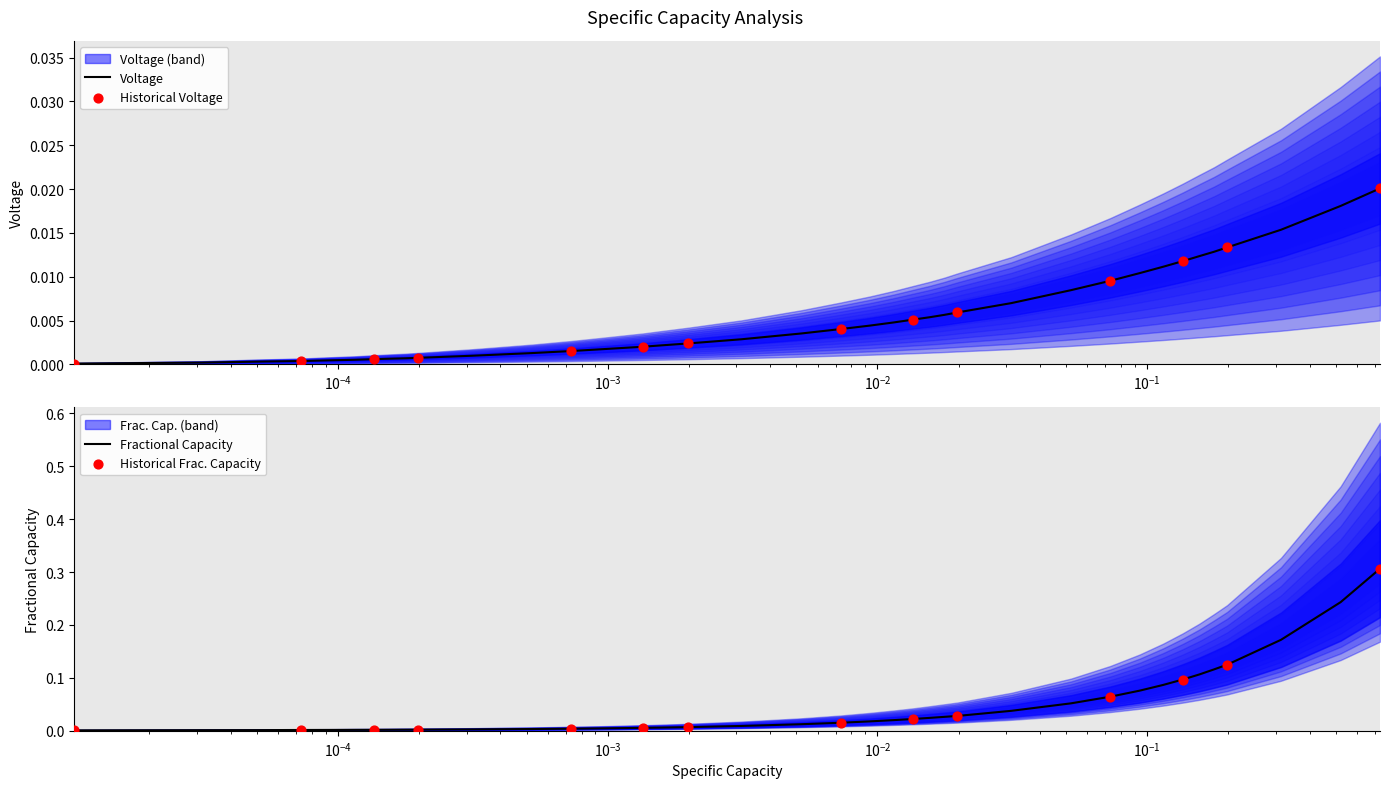

At how many categories does at least one series exceed 0?

40